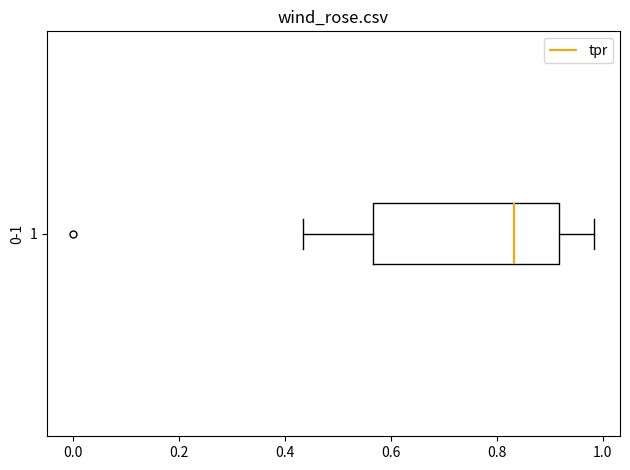

Transcribe this box plot: give where the median line is, the range the box spans, and where the two whiskers end, as read against the x-axis. The values are not printed on the chart, so give them approximately, as read against the axis.

median 0.84, box 0.56 to 0.92, whiskers 0.44 to 0.98